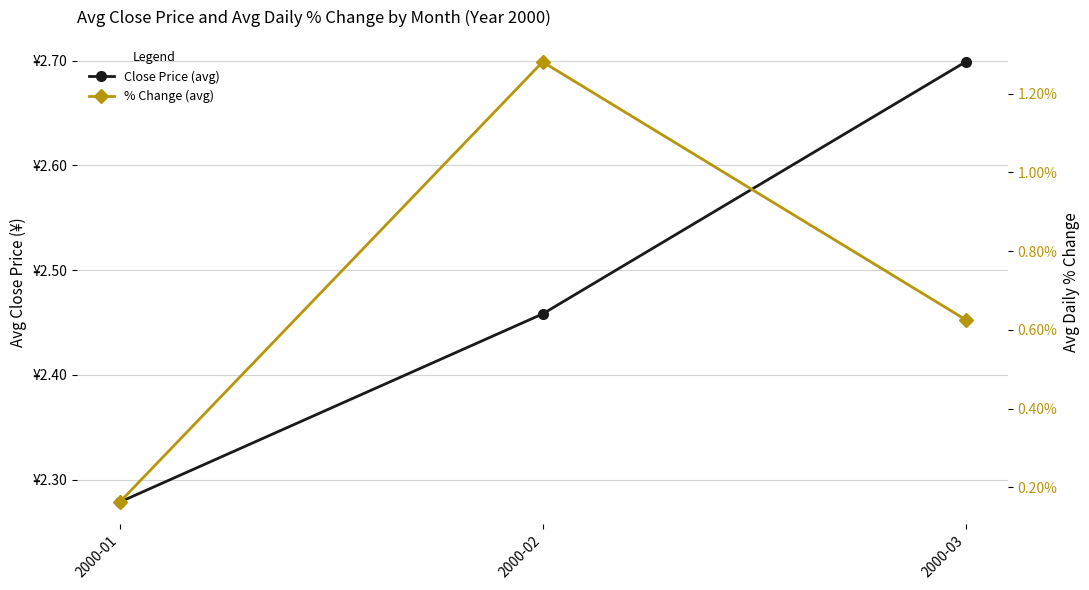

True or false: Close Price (avg) has a value of 3.1 at 2000-01.

False